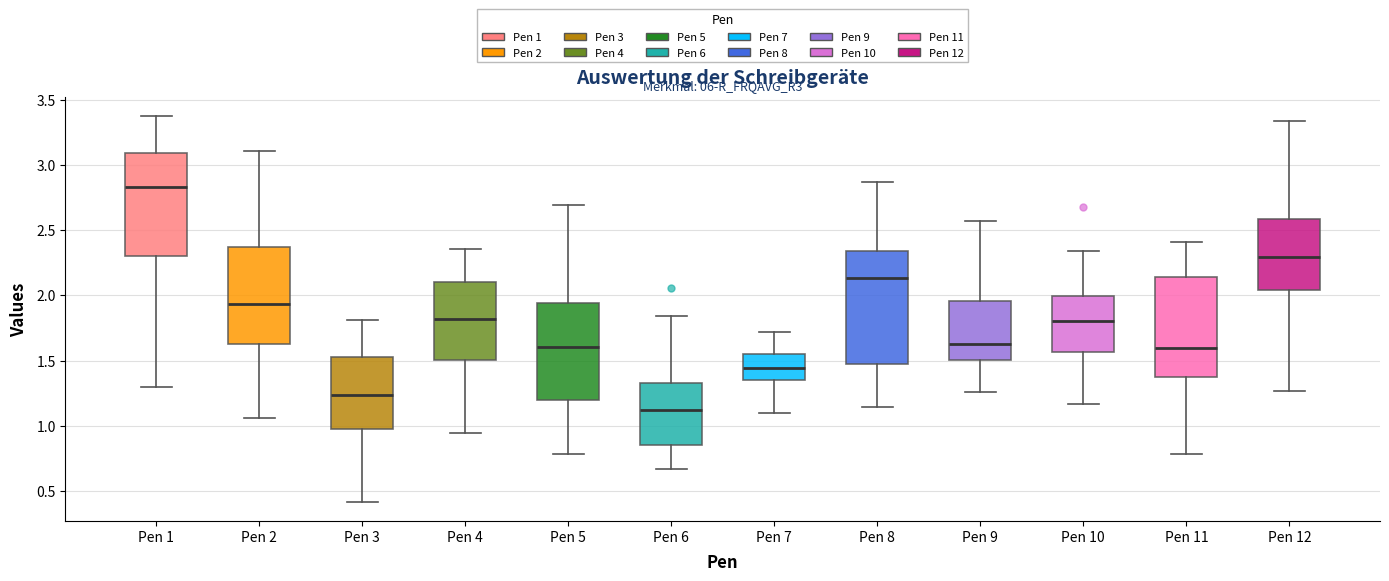

Which box is the tallest, from its lower edge to its upper edge?

Pen 8